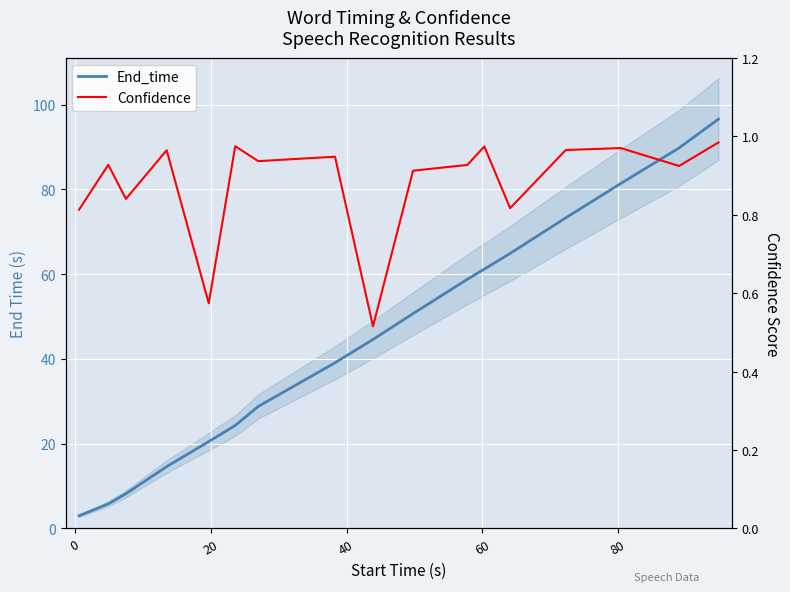

Is it true that End_time equals 60.5 at 15?

False